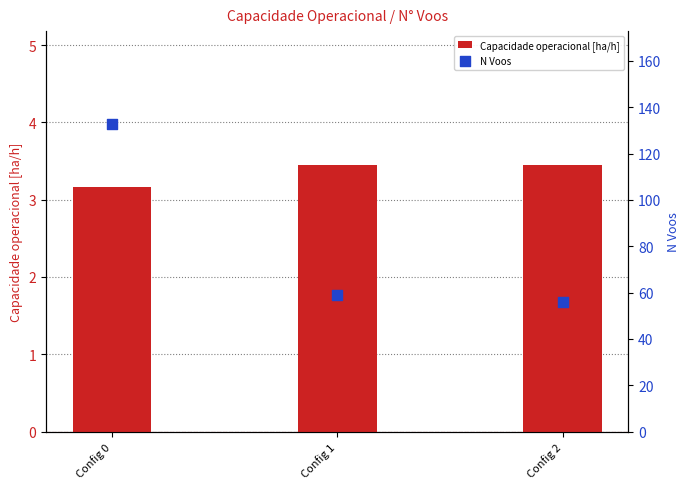

Which series reaches the minimum Y coordinate?

Capacidade operacional [ha/h]